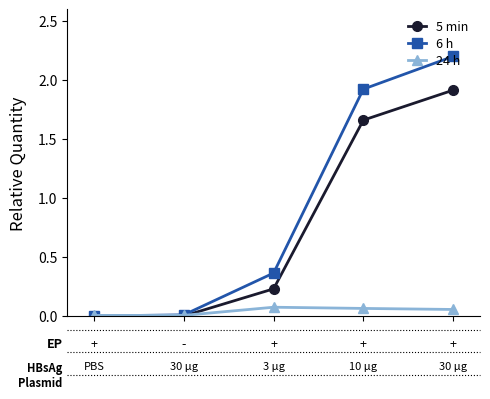

What is the difference between the maximum and minimum values in the 5 min series?

1.9